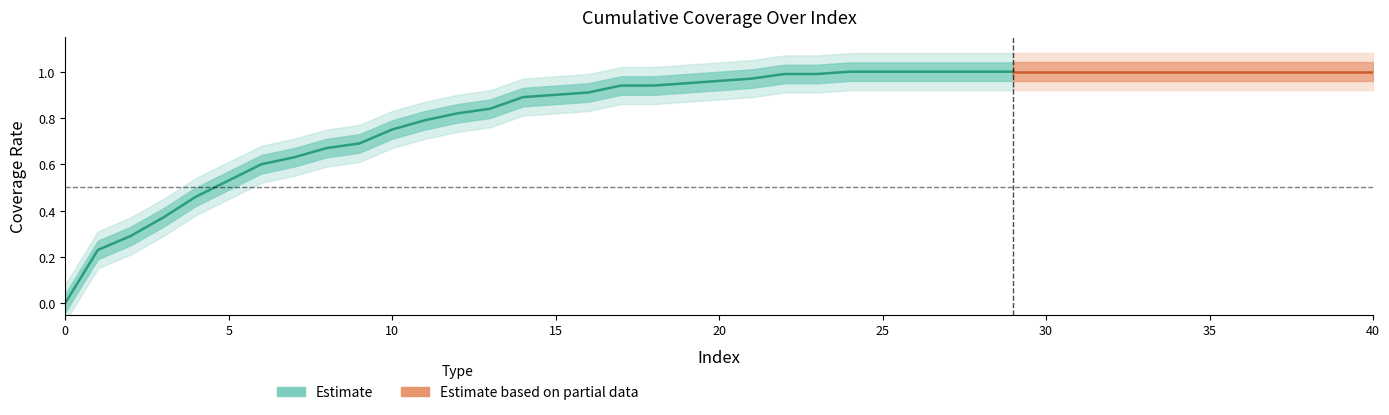

Rank the categories by value from lowest to highest.

0, 1, 2, 3, 4, 5, 6, 7, 8, 9, 10, 11, 12, 13, 14, 15, 16, 17, 18, 19, 20, 21, 22, 23, 24, 25, 26, 27, 28, 29, 30, 31, 32, 33, 34, 35, 36, 37, 38, 39